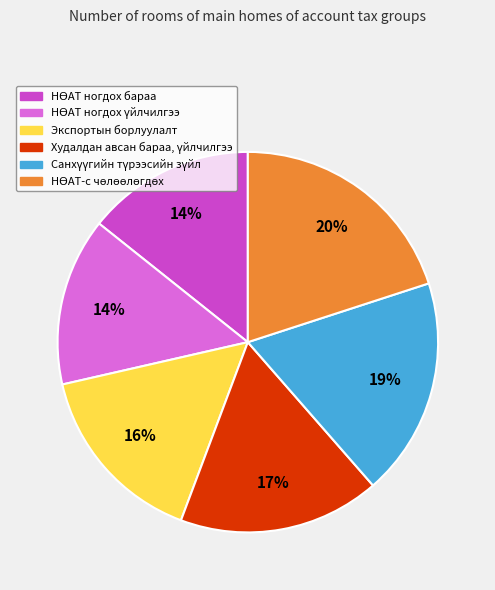

To the nearest percent, what is the average slice percentage?

17%